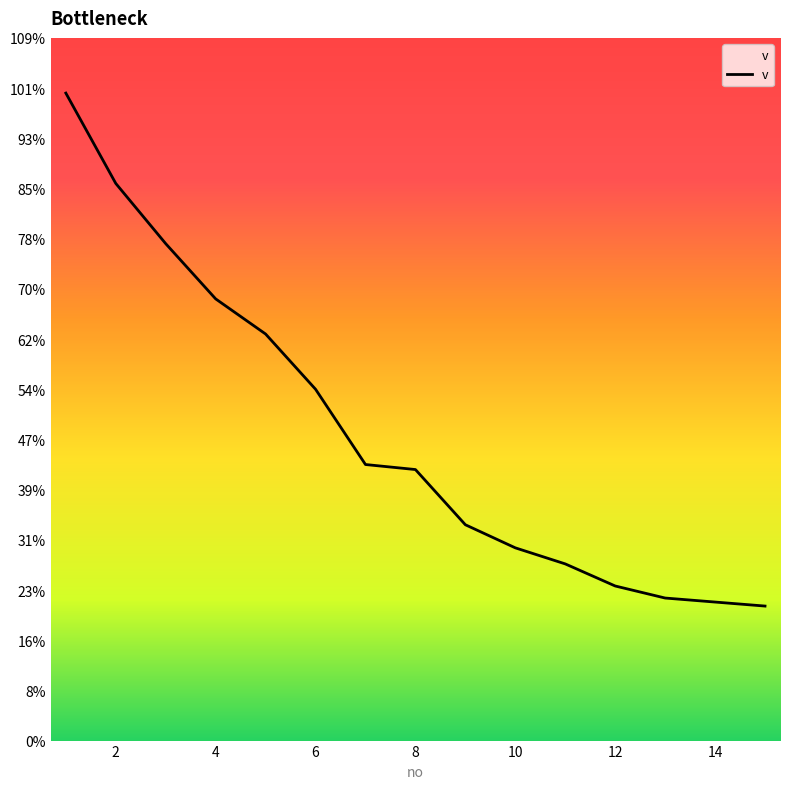

Which category has the highest value across all series?

1